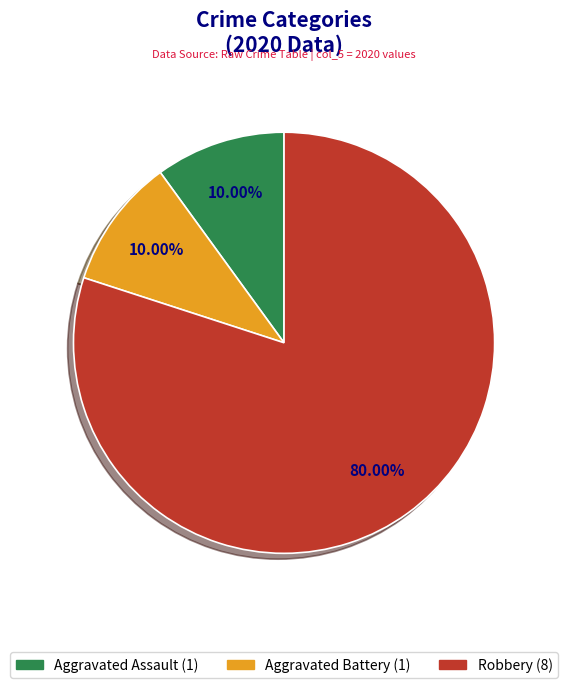

Does any single category account for the majority?

Yes